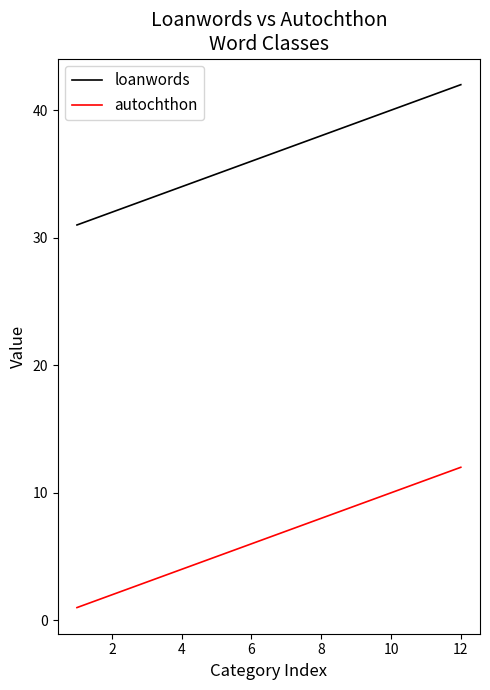

What is the minimum value for loanwords?

31